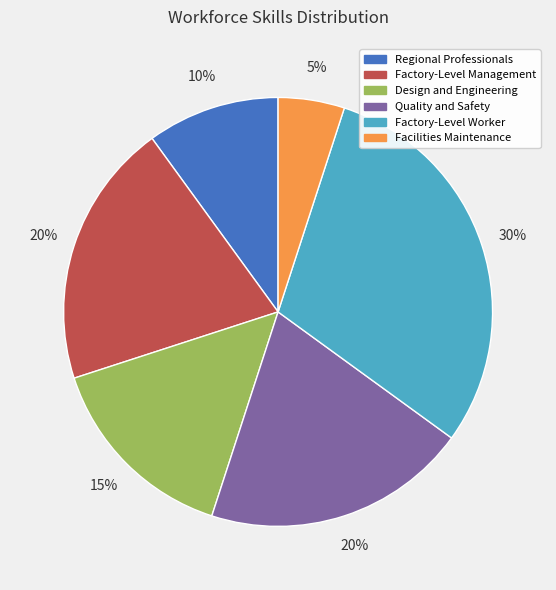

Do Quality and Safety and Design and Engineering together represent more than half of the pie?

No